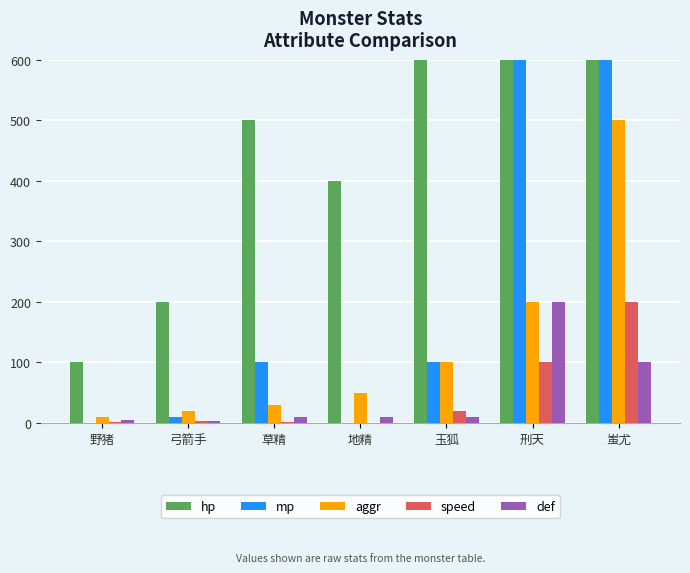

How many series are shown in this chart?

5